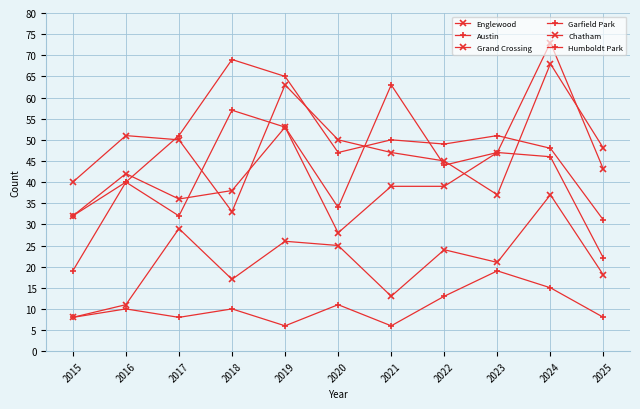

How many data points does each series have?

11